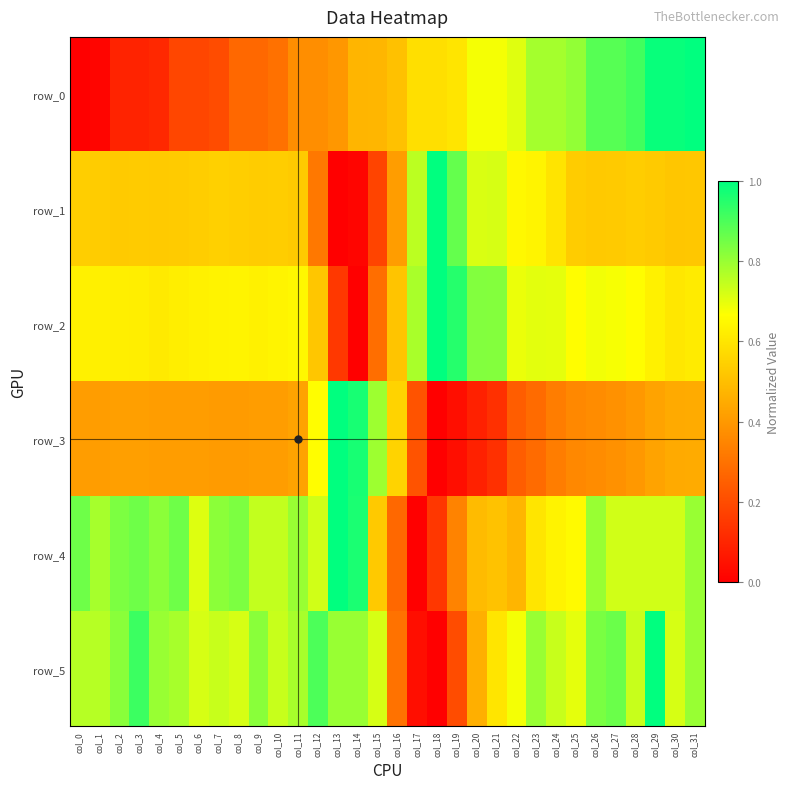

What is the difference between the maximum and minimum values in the row_0 series?

1.0